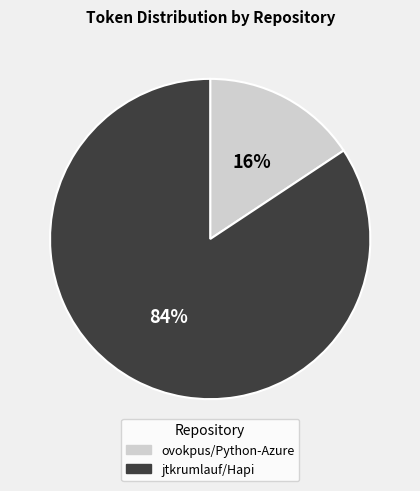

Which slice is the largest?

jtkrumlauf/Hapi